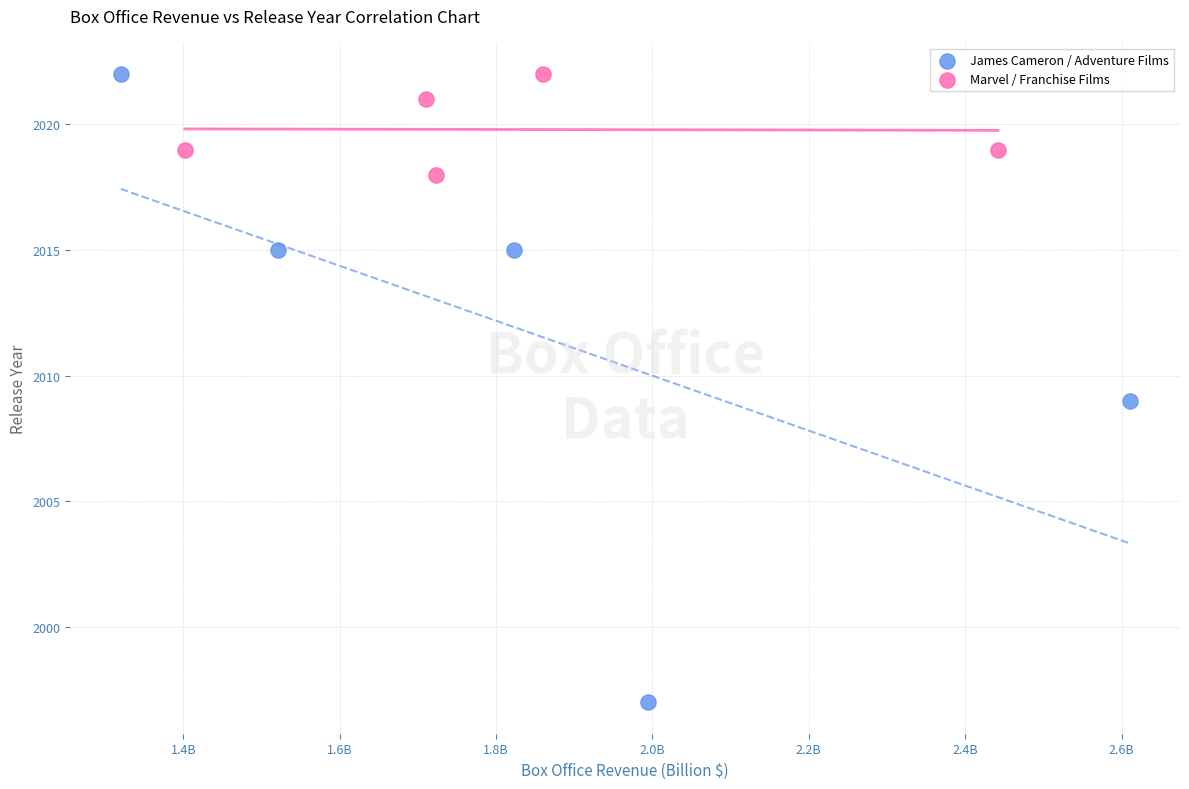

Which series contains the lowest Y value?

James Cameron / Adventure Films